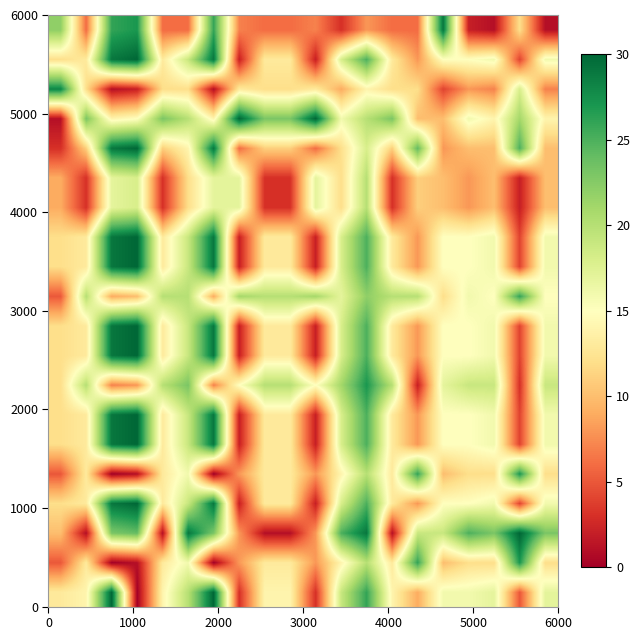

How many distinct data groups are displayed?

20